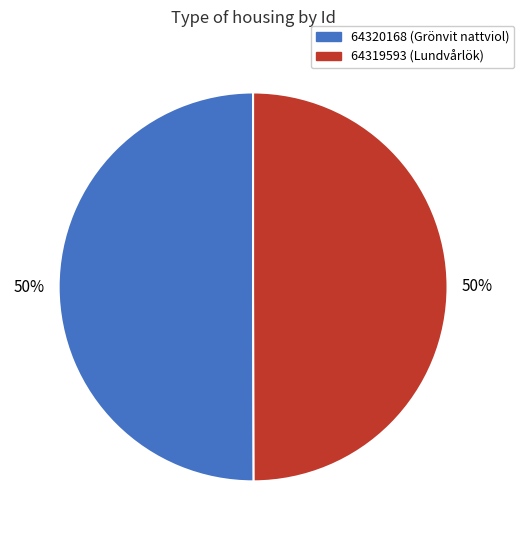

Combined, do 64319593 (Lundvårlök) and 64320168 (Grönvit nattviol) account for over 50%?

Yes